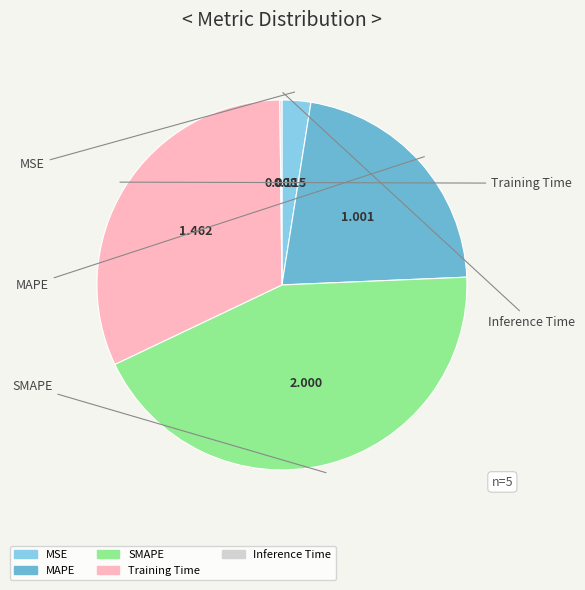

Does MSE account for over 50% of the chart?

No